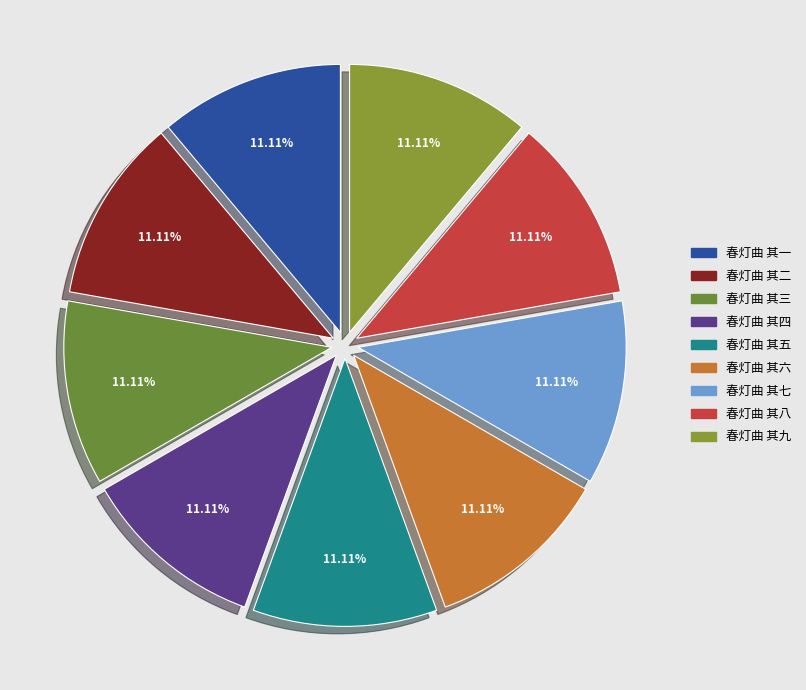

Is there any slice that represents more than half of the pie?

No